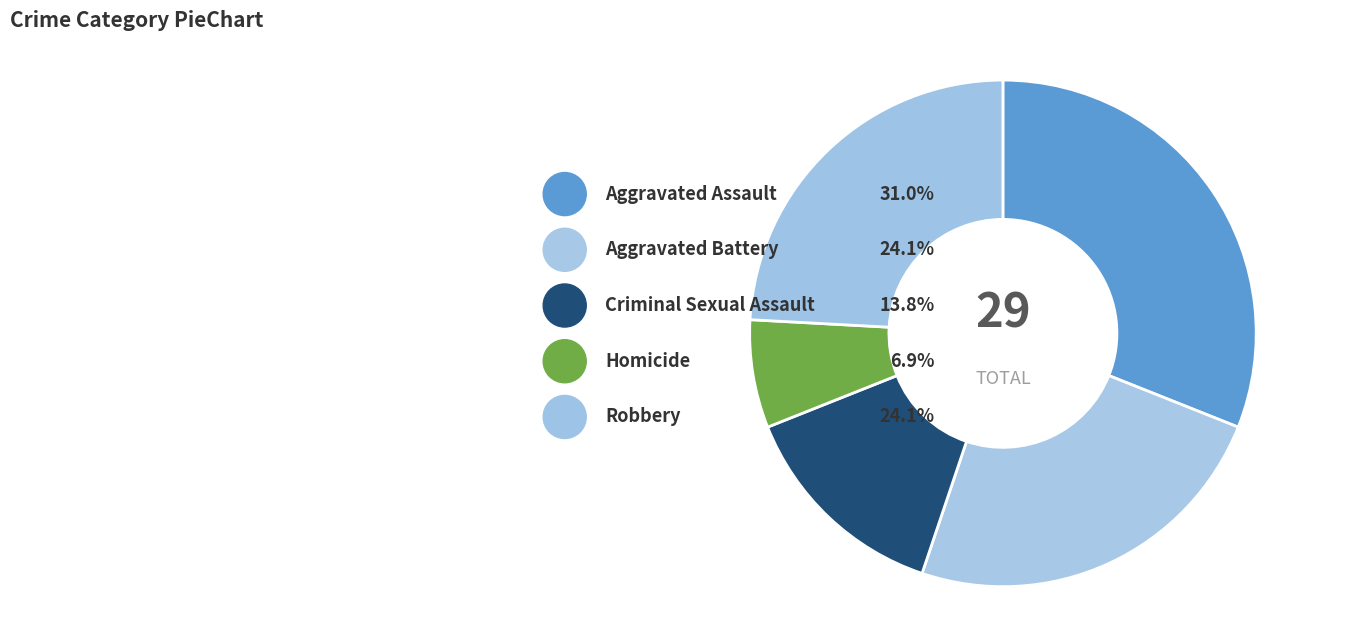

The Robbery slice represents 24% of the pie. True or false?

True